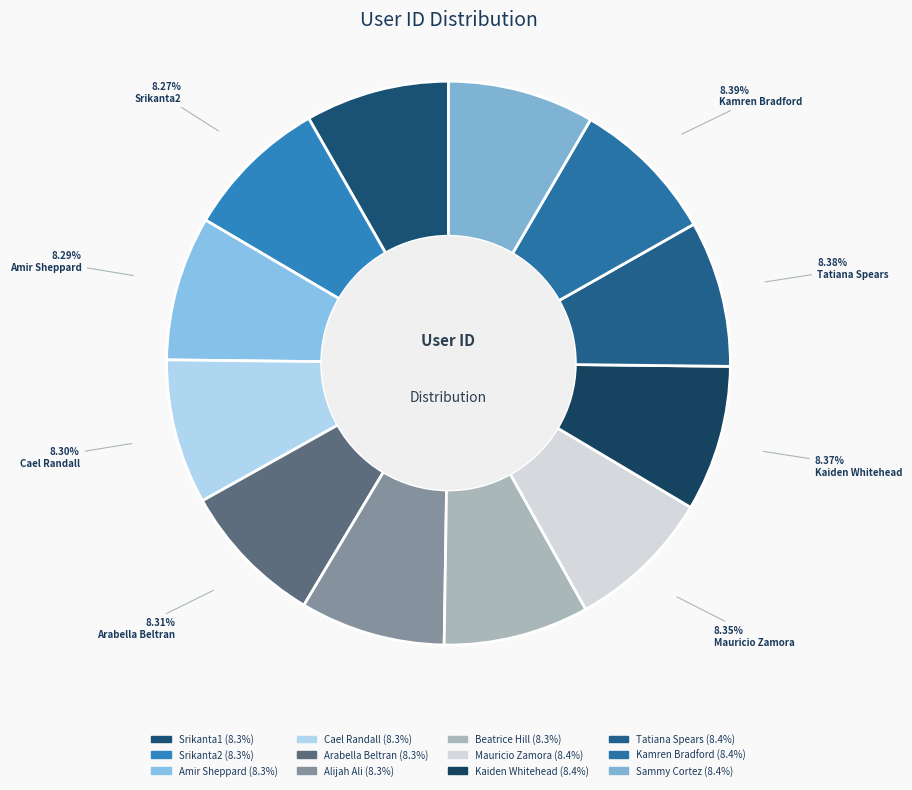

What percentage is the Alijah Ali slice, to the nearest percent?

8%